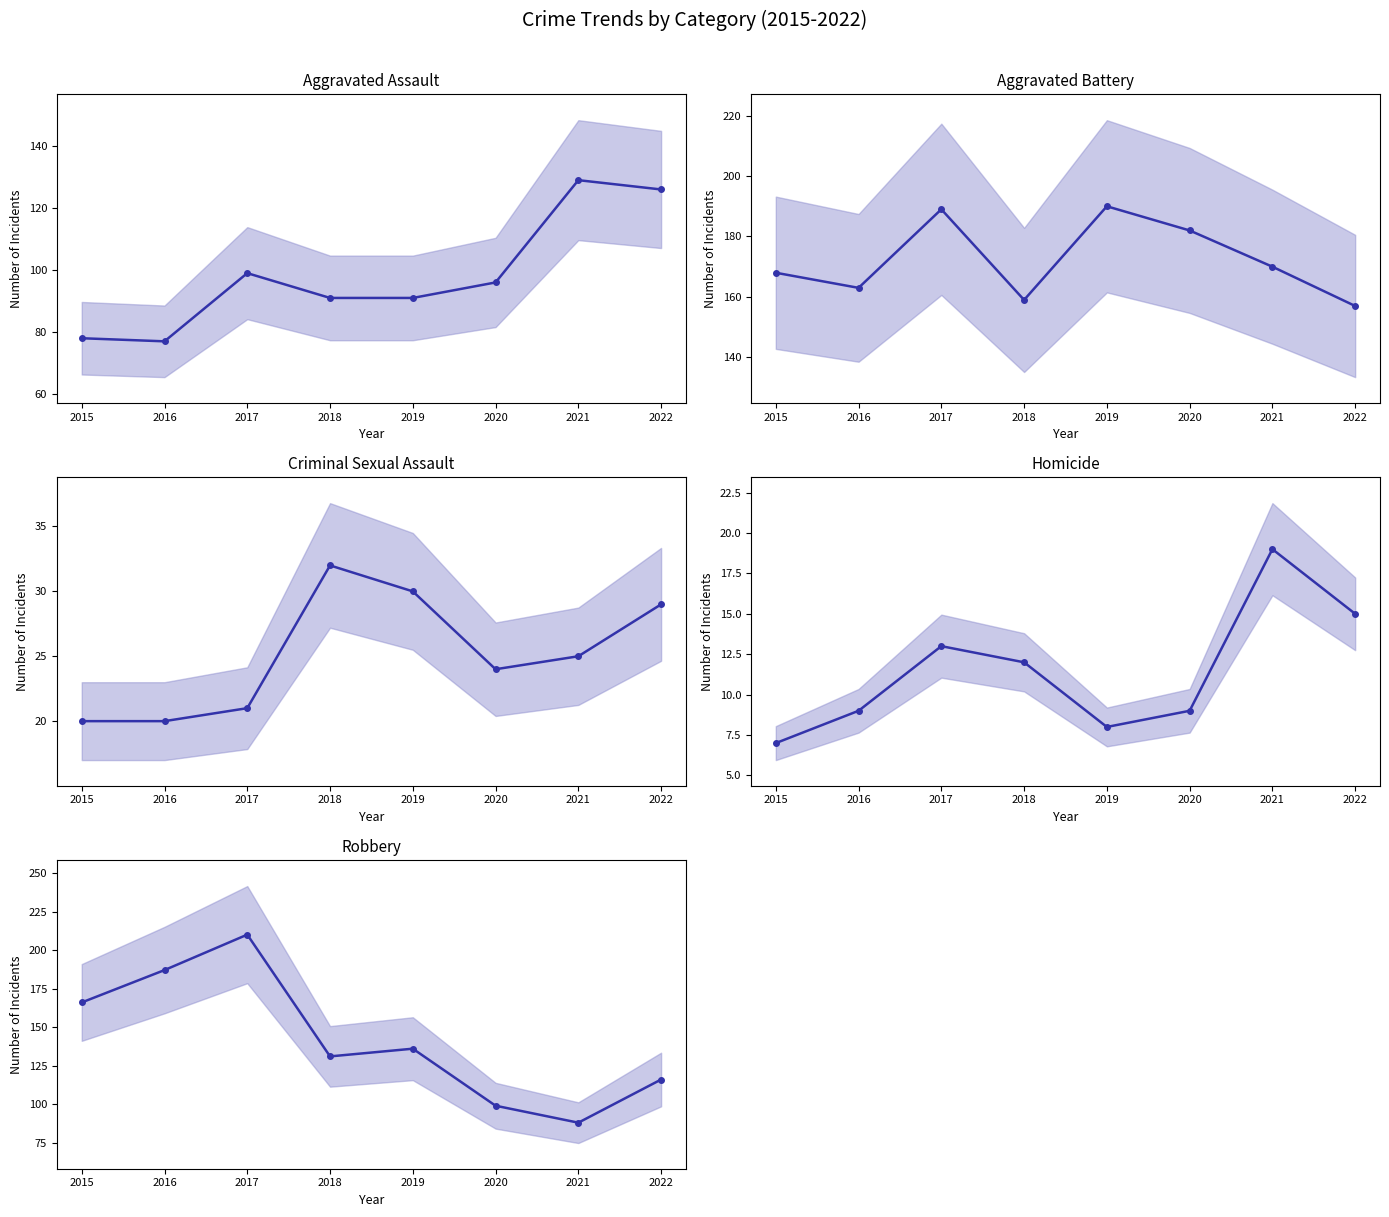

What is the value of the Criminal Sexual Assault point at the 7th from the left?

25